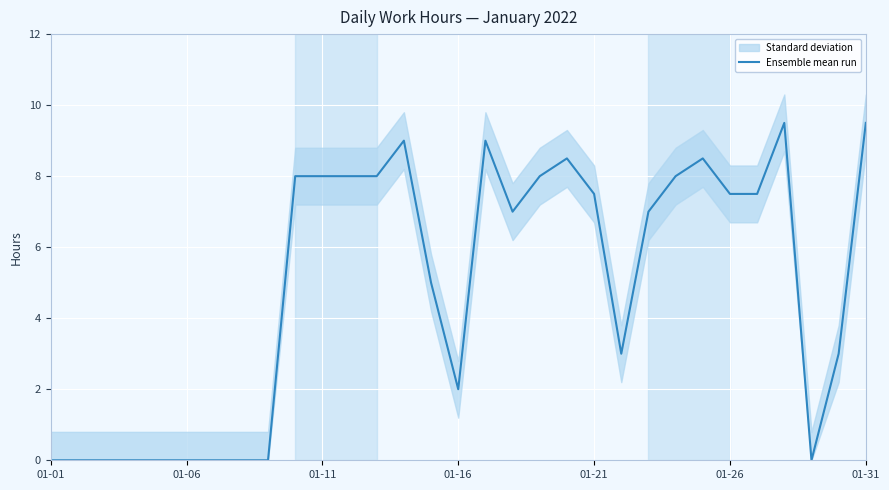

The chart shows a value of 11.7 at 26. True or false?

False